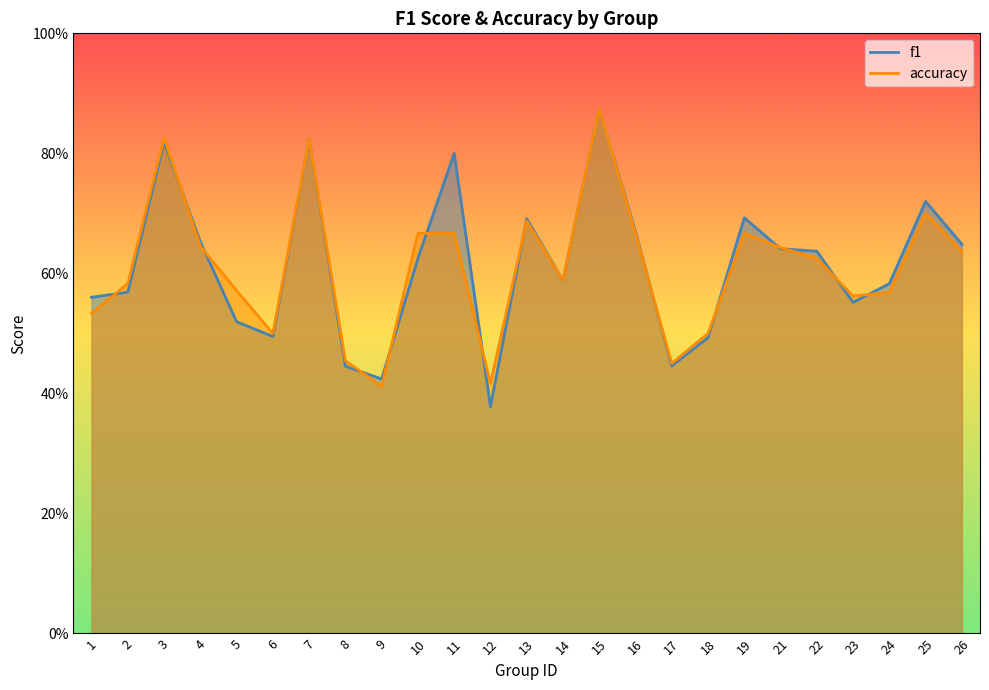

What is the minimum value shown in the chart?

0.4